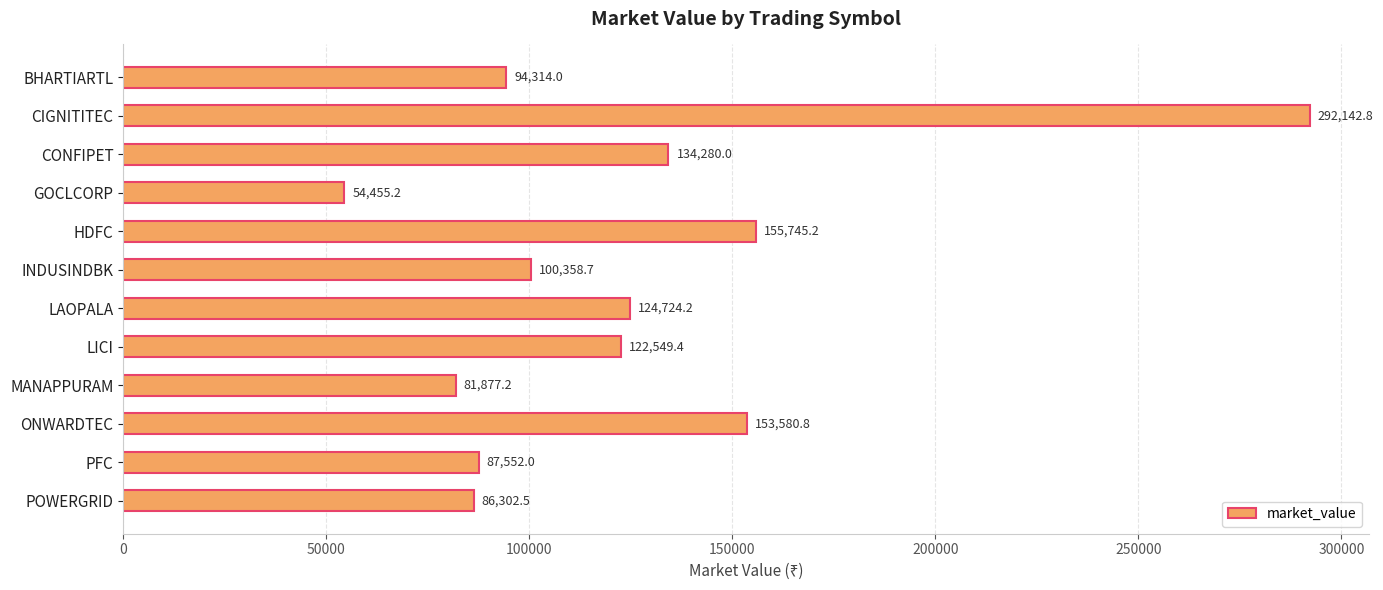

What is the change in value from CONFIPET to INDUSINDBK?

-33921.3